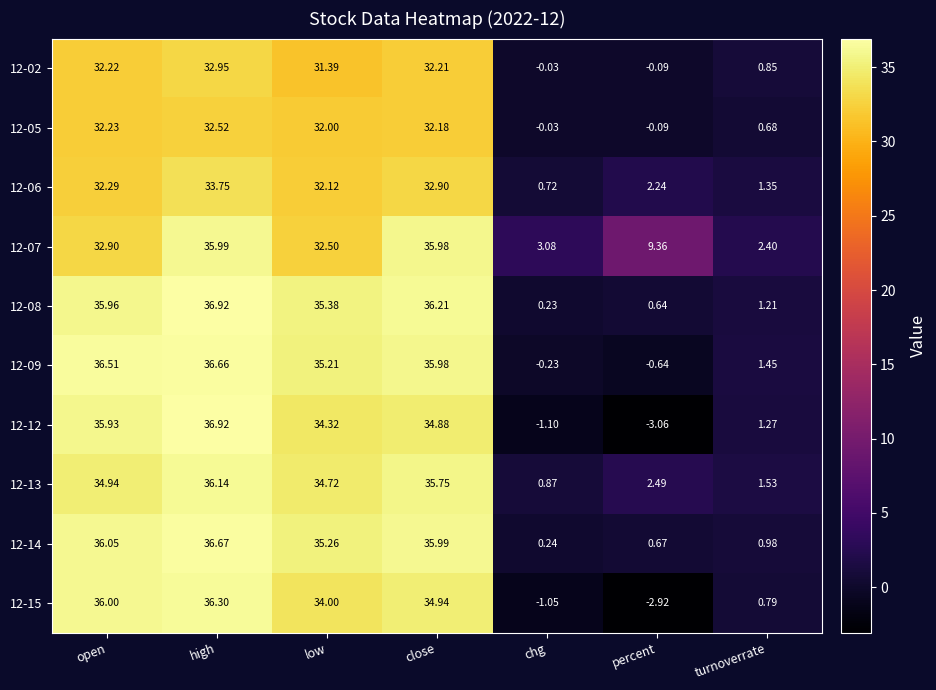

Count the number of data series in this chart.

10